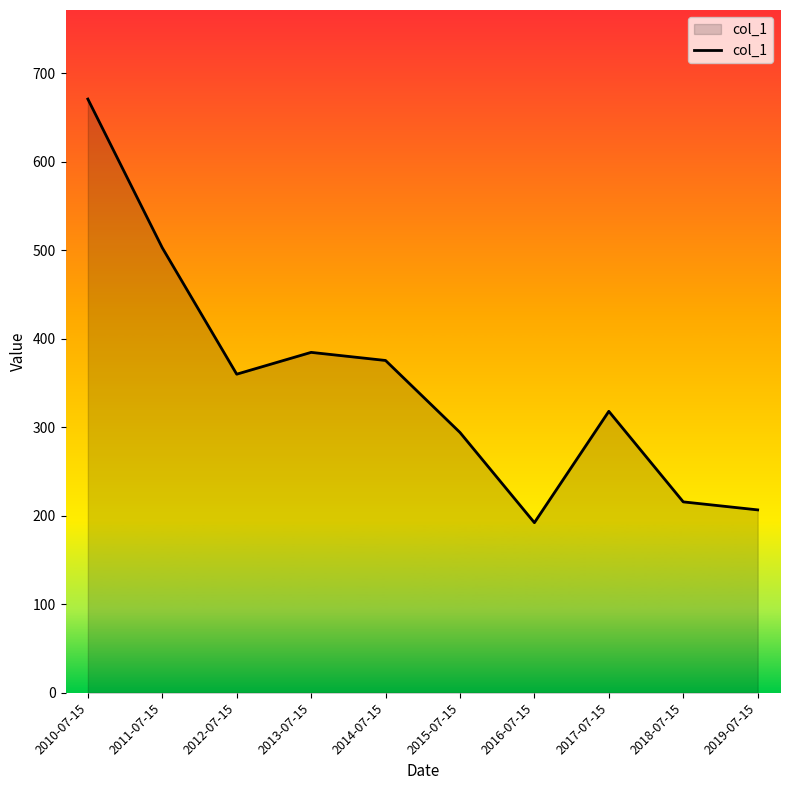

Is it true that the value at 2013-07-15 is 384.7?

True